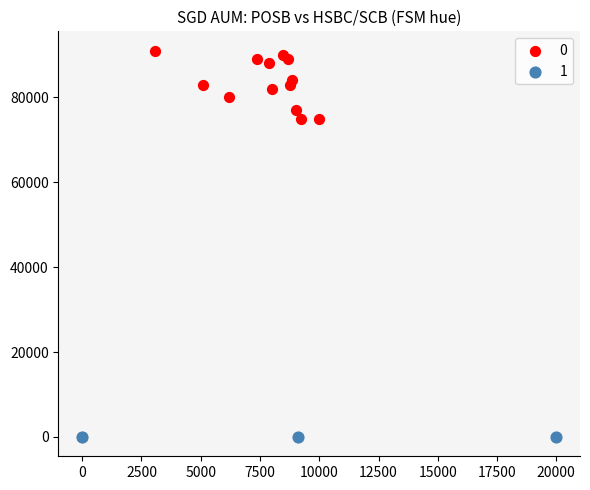

What are all the series names shown in the legend?

0, 1